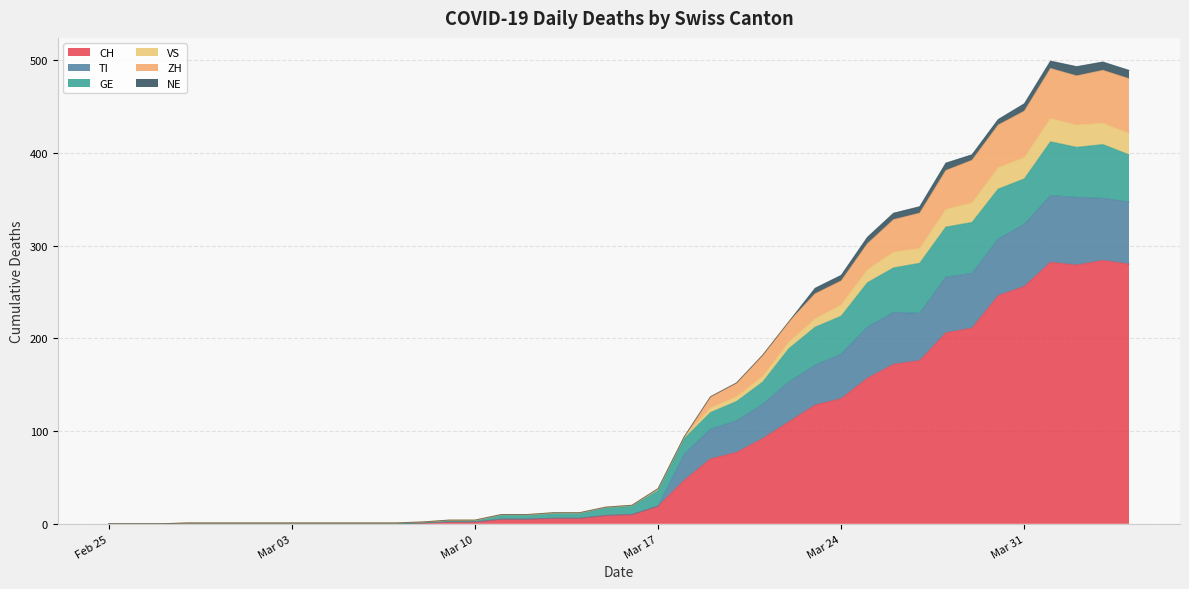

What are all the series names shown in the legend?

CH, TI, GE, VS, ZH, NE